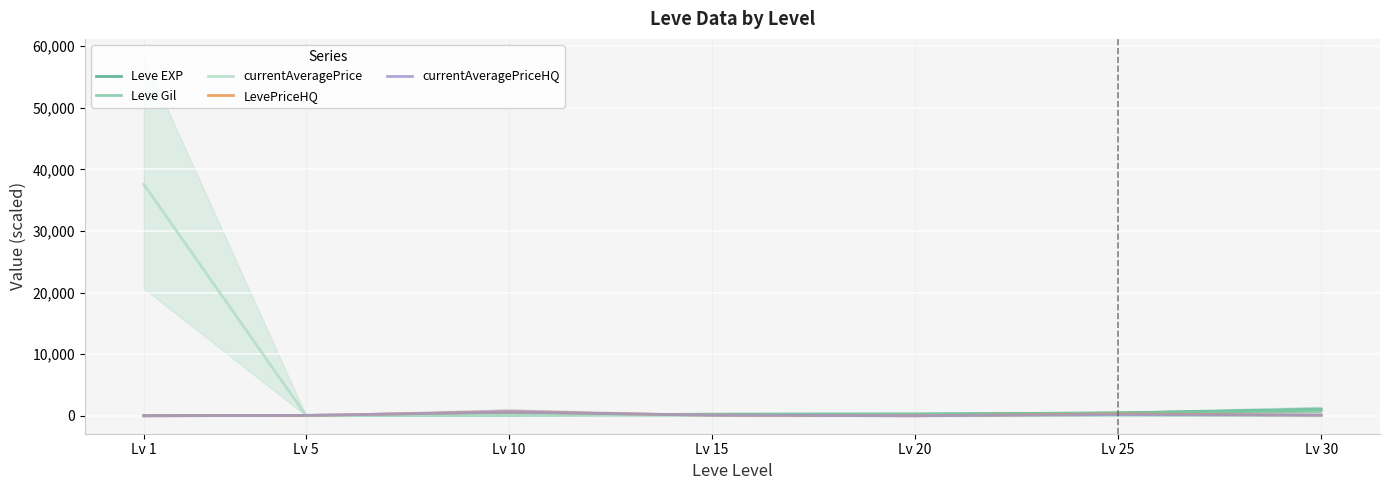

How many data points in currentAveragePrice are less than 20?

3